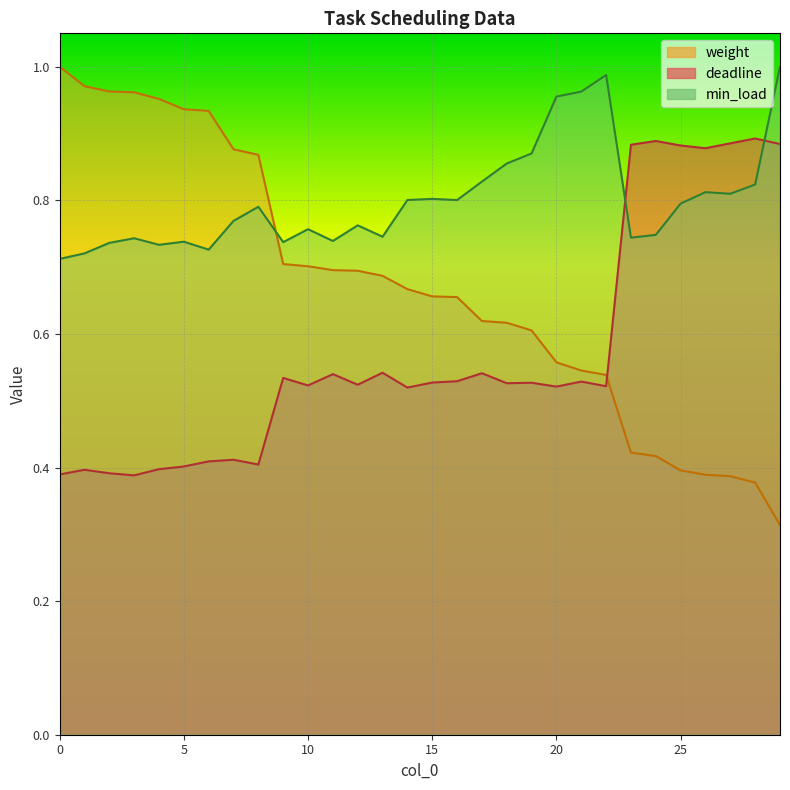

What is the minimum value for weight?

0.3